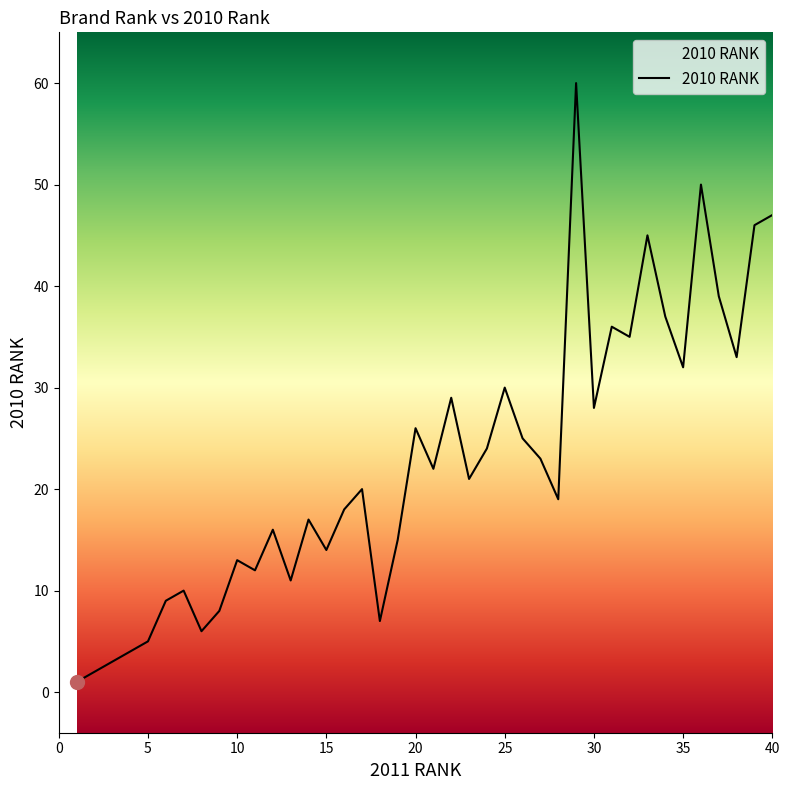

What is the difference between the maximum and minimum values?

59